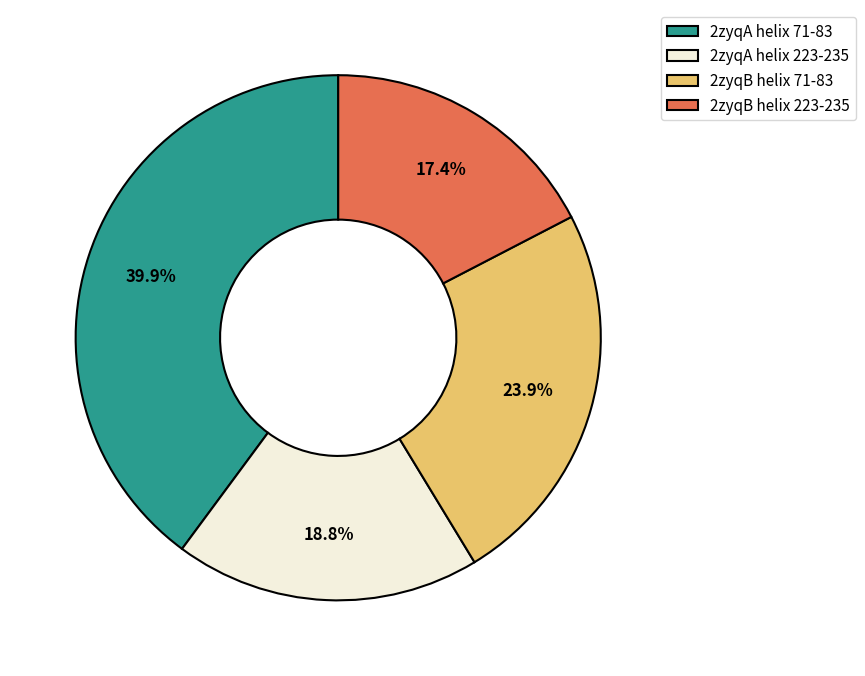

The 2zyqB helix 223-235 slice represents 7% of the pie. True or false?

False